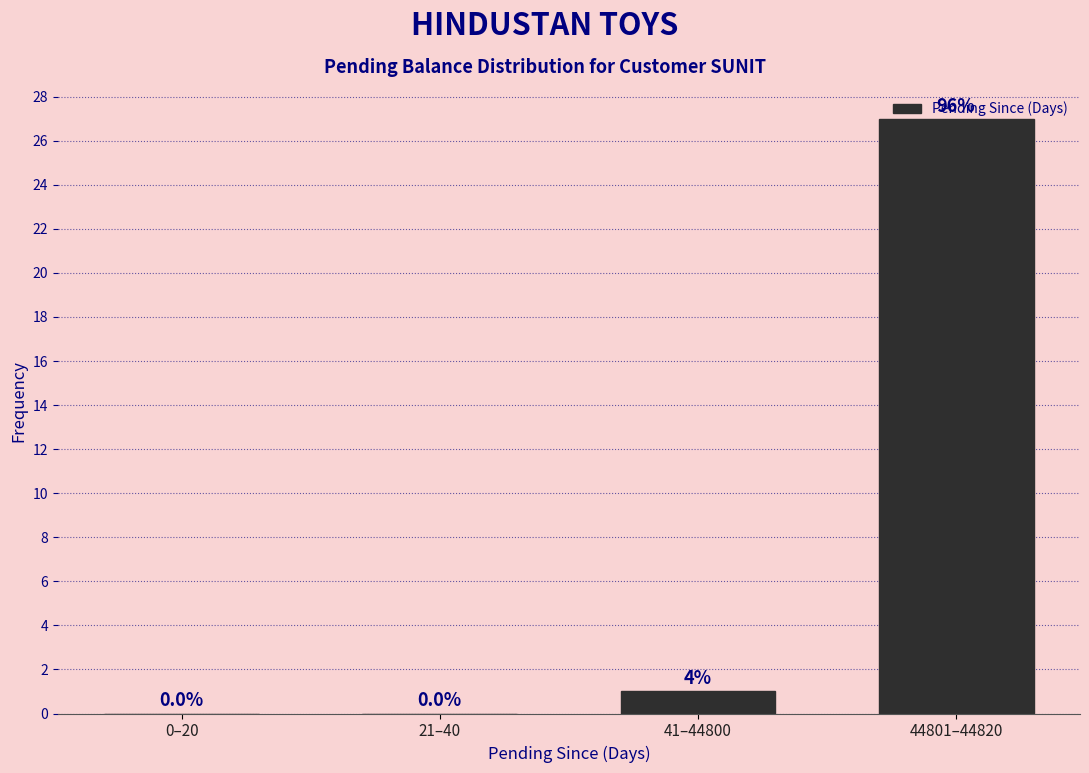

What is the change in value from 41–44800 to 44801–44820?

+26